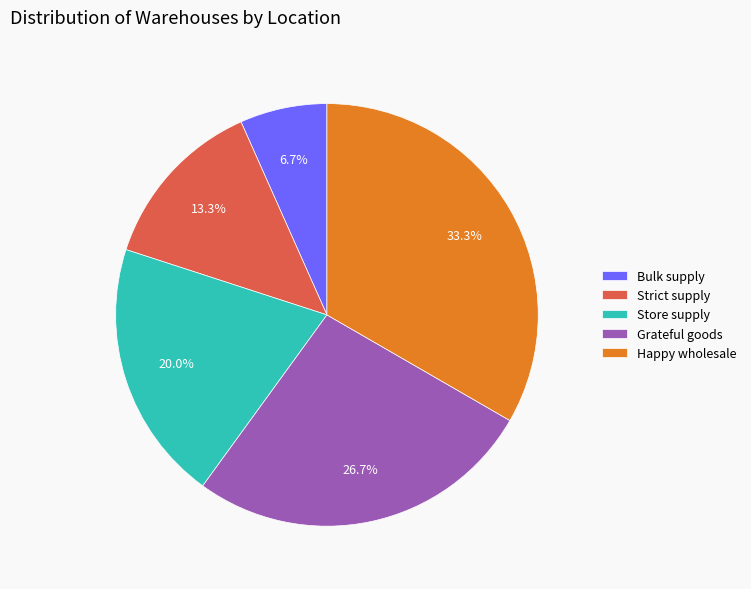

Which slice is the largest?

Happy wholesale